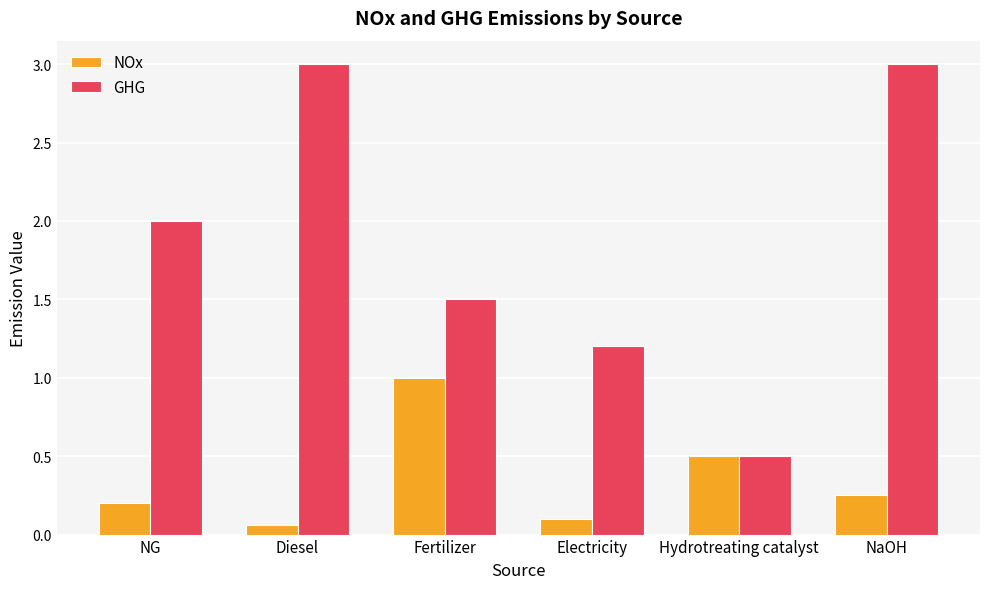

Rank the series by their average value, from lowest to highest.

NOx, GHG